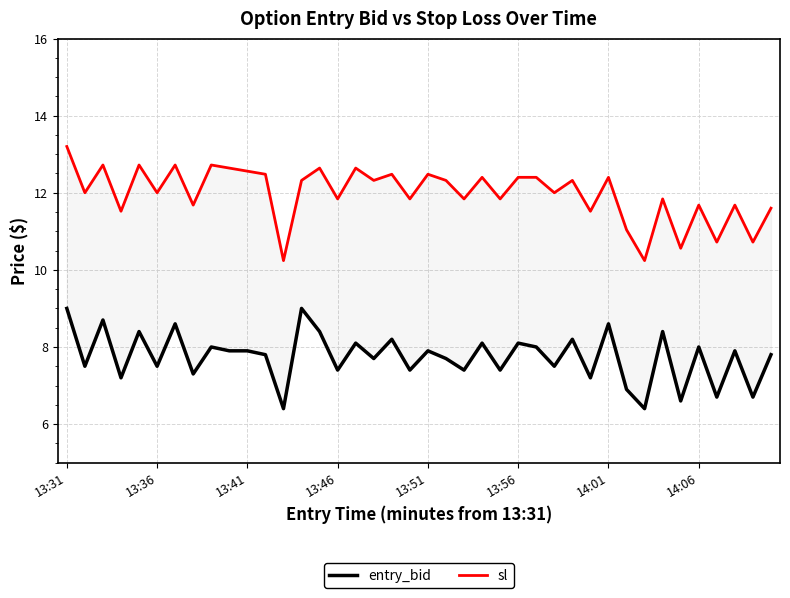

True or false: entry_bid and sl cross at least once.

False